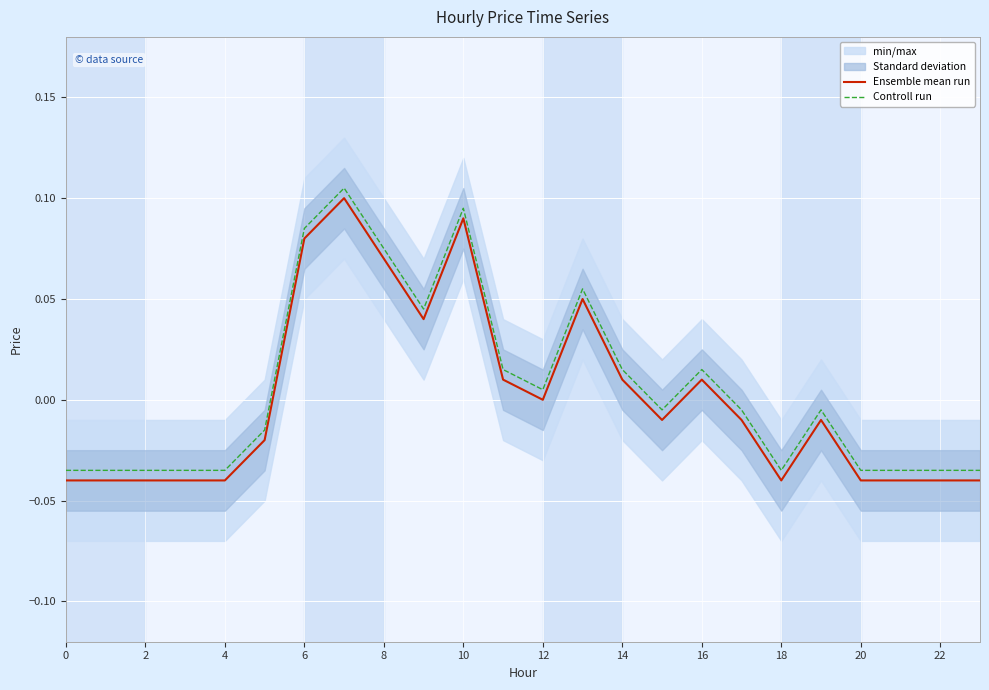

True or false: Controll run and Ensemble mean run cross at least once.

False